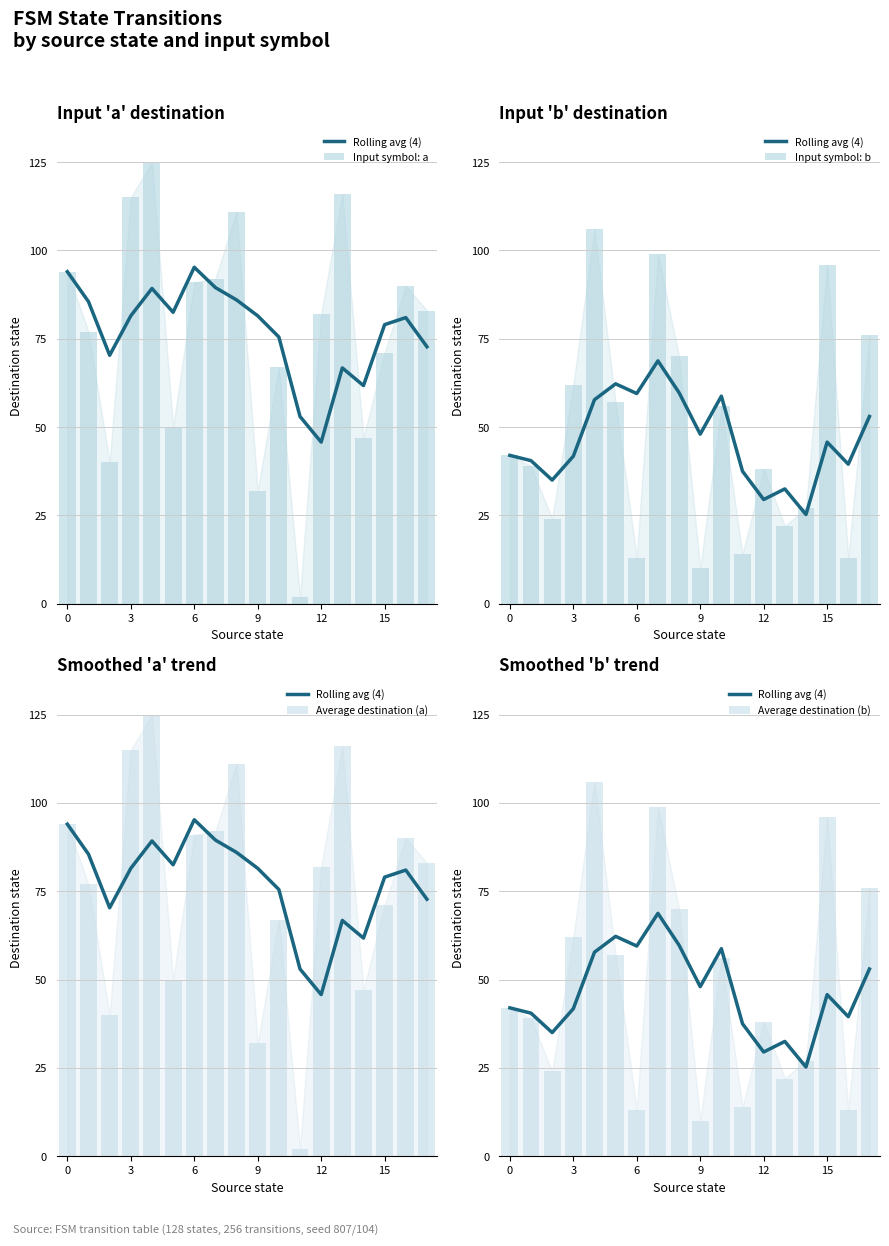

Between 12 and 8, which is larger?

8